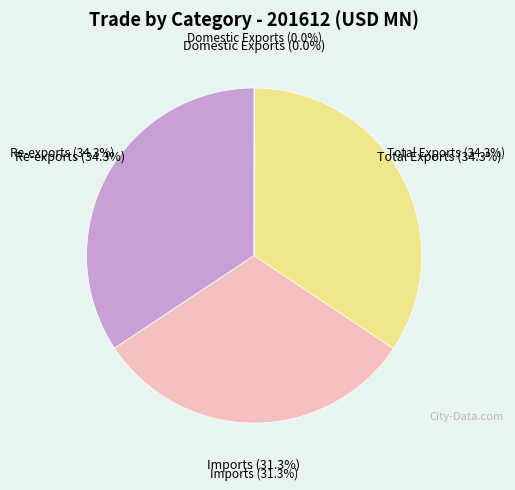

Does Total Exports account for over 50% of the chart?

No